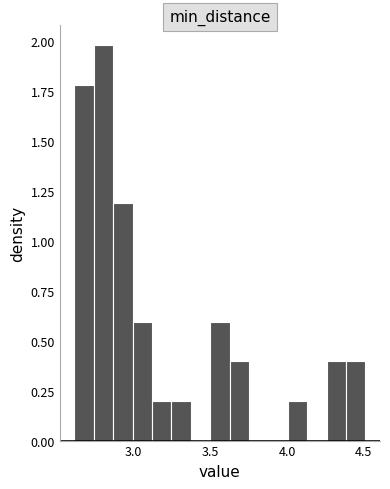

Around what value on the x-axis is the tallest bar? Give the approximate position of its centre, as read against the axis.

2.80